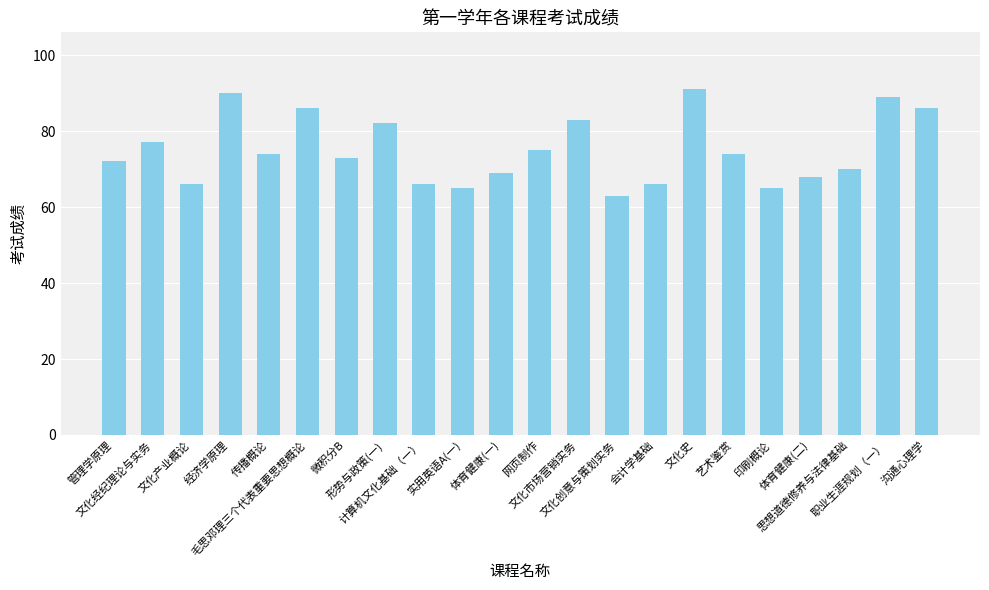

What is the value of the 11th bar from the left?

69